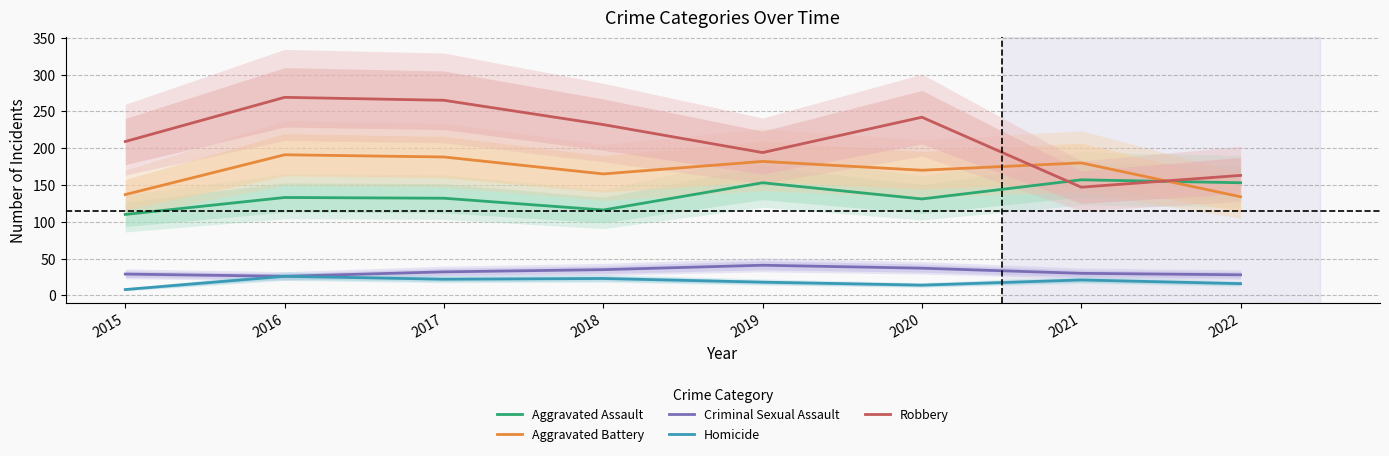

What is the difference between the Robbery values at 2015 and 2016?

60